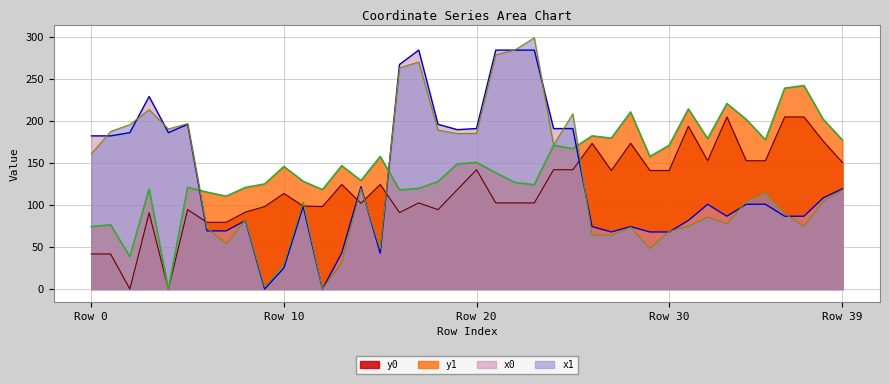

What is the highest value of the y0 series?

204.8